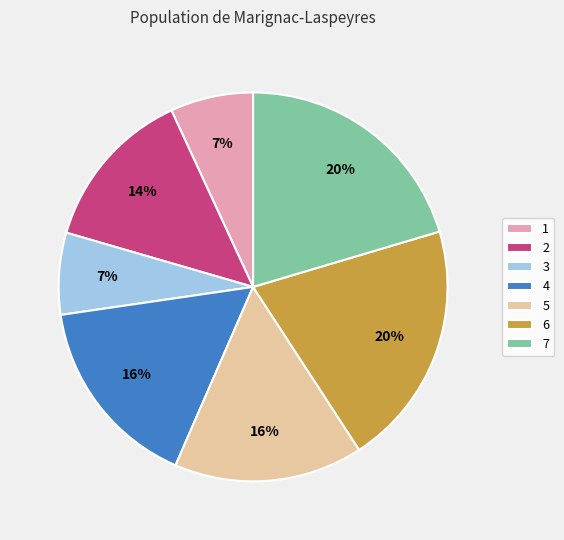

What percentage is the 7 slice, to the nearest percent?

20%